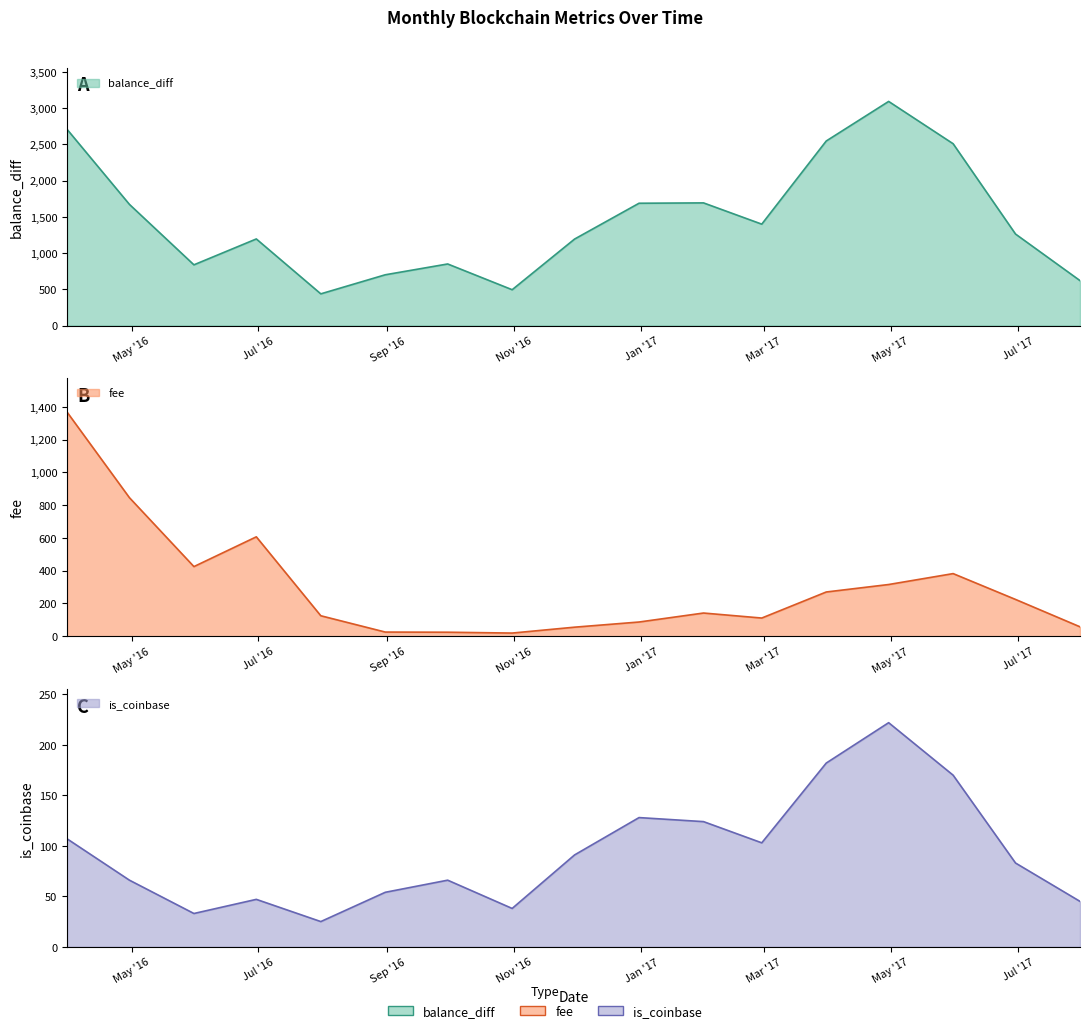

True or false: is_coinbase and balance_diff cross at least once.

False